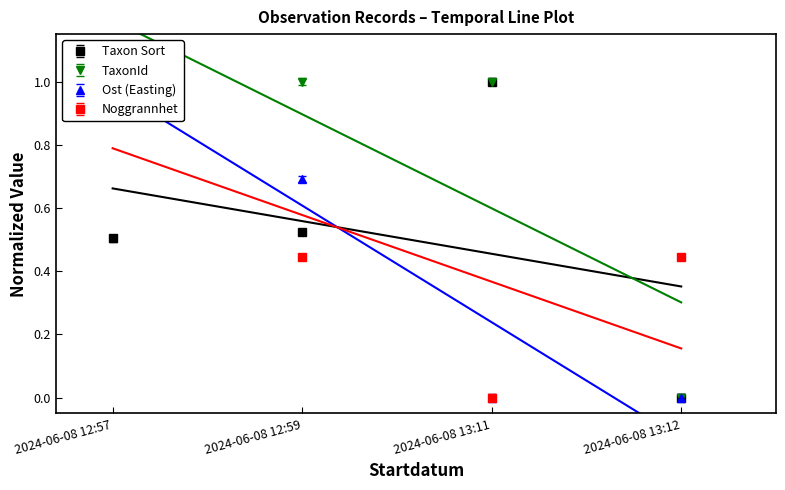

Where is the first local maximum for TaxonId?

2024-06-08 12:59